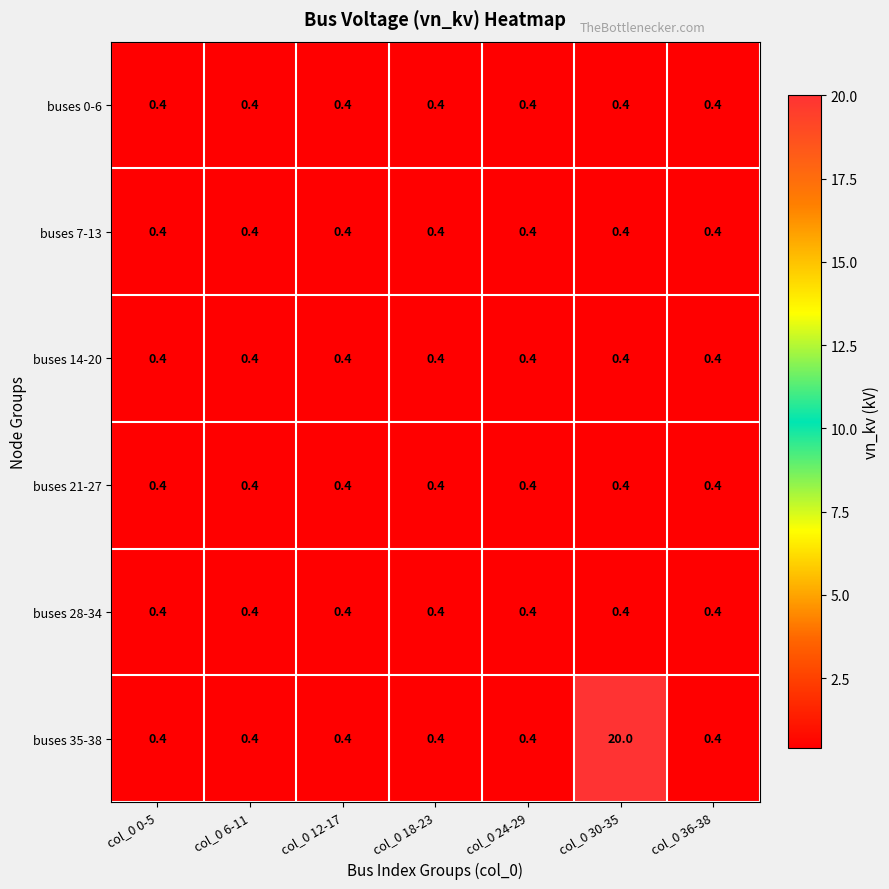

Which series has the largest range (max minus min)?

buses 35-38